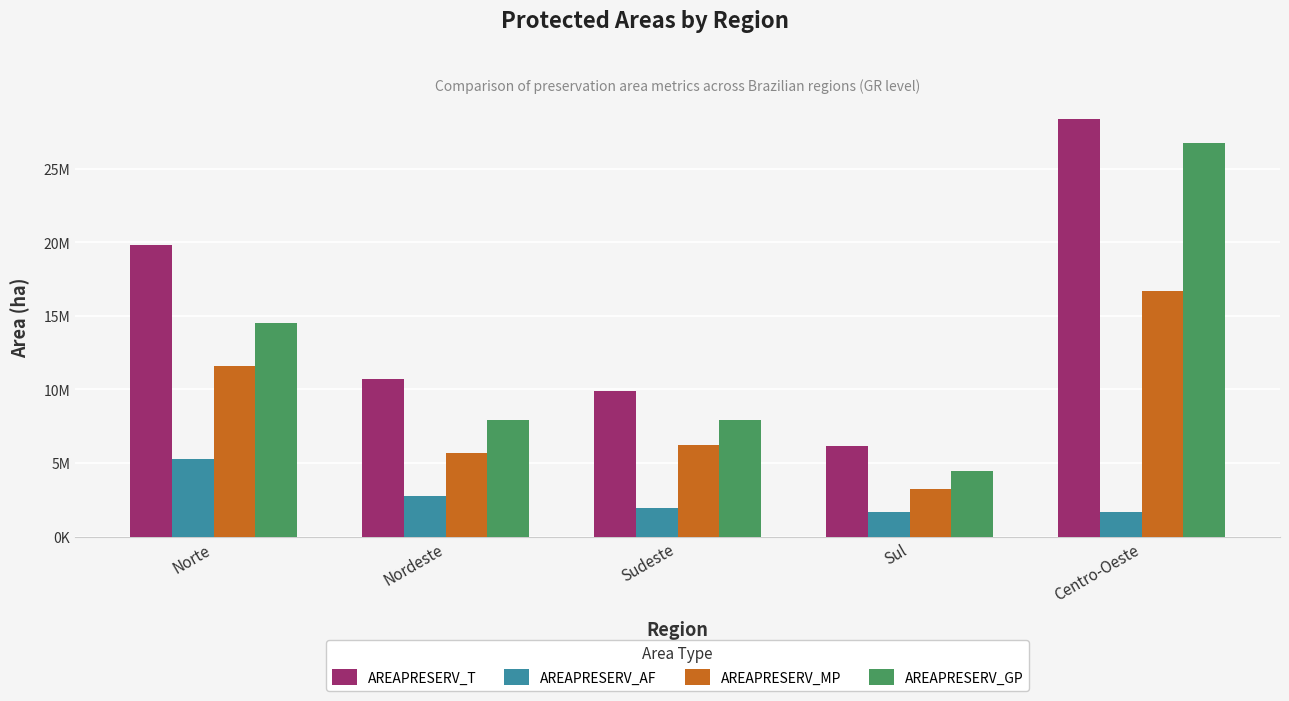

What are all the series names shown in the legend?

AREAPRESERV_T, AREAPRESERV_AF, AREAPRESERV_MP, AREAPRESERV_GP